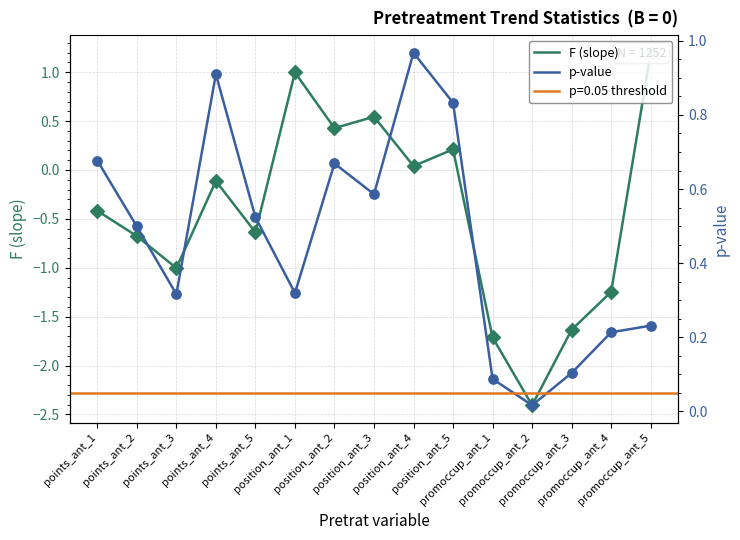

Which series reaches the maximum Y coordinate?

F (slope)